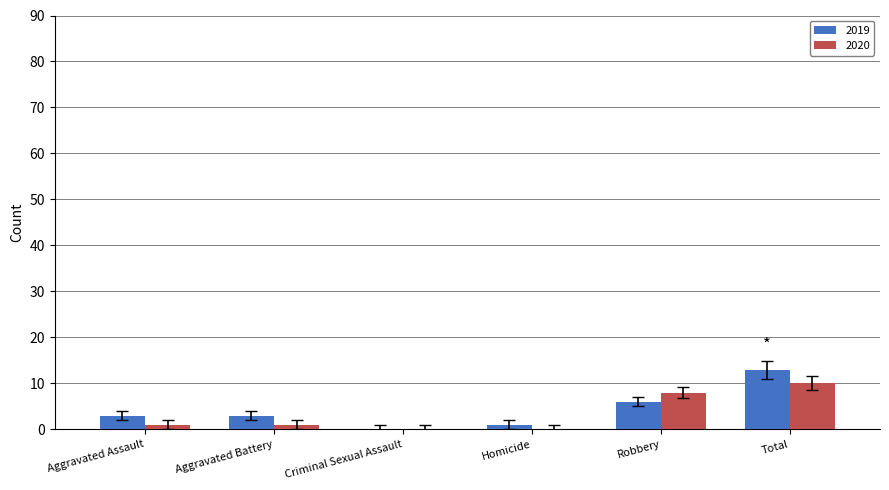

True or false: 2020 has a value of -6 at Homicide.

False